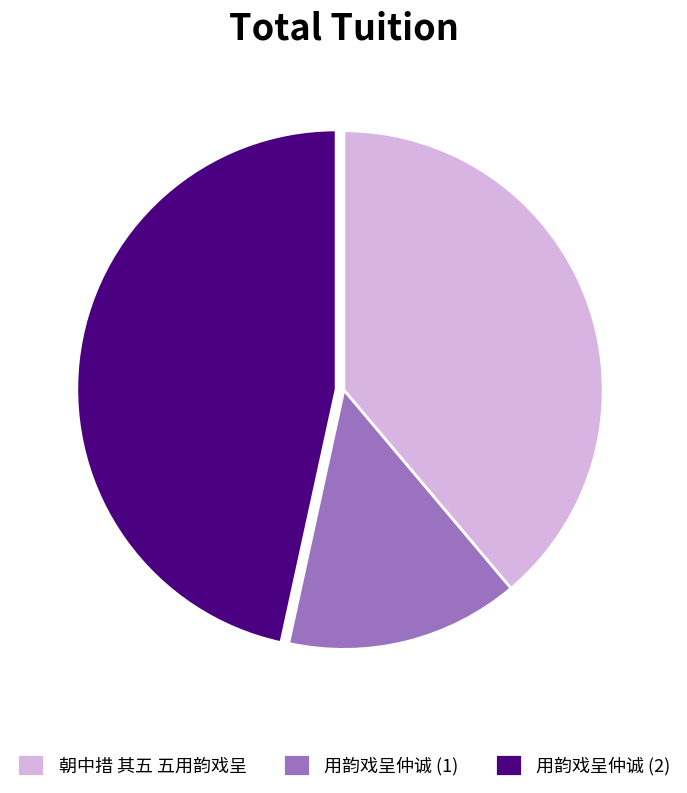

Which slice is the largest?

用韵戏呈仲诚 (2)